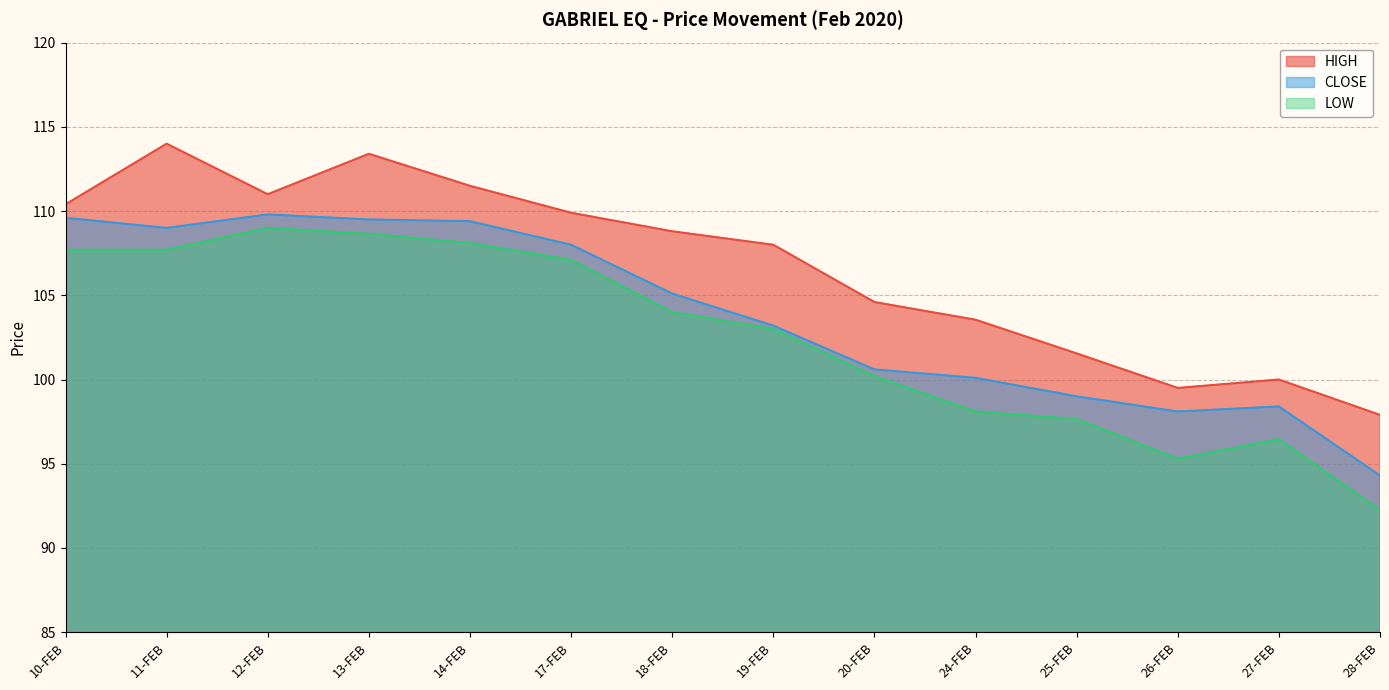

How many data points does each series have?

14